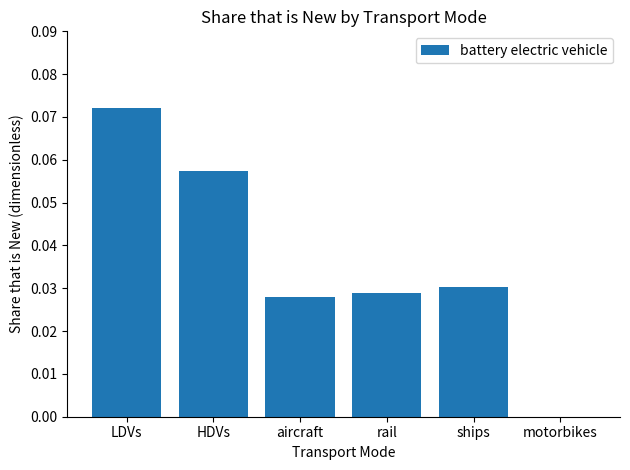

The value at motorbikes is 0.0. True or false?

True